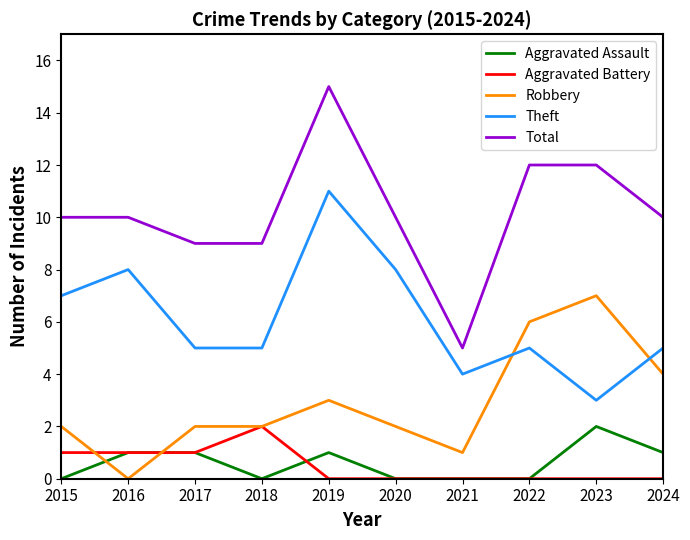

Which series has the largest total across all categories?

Total